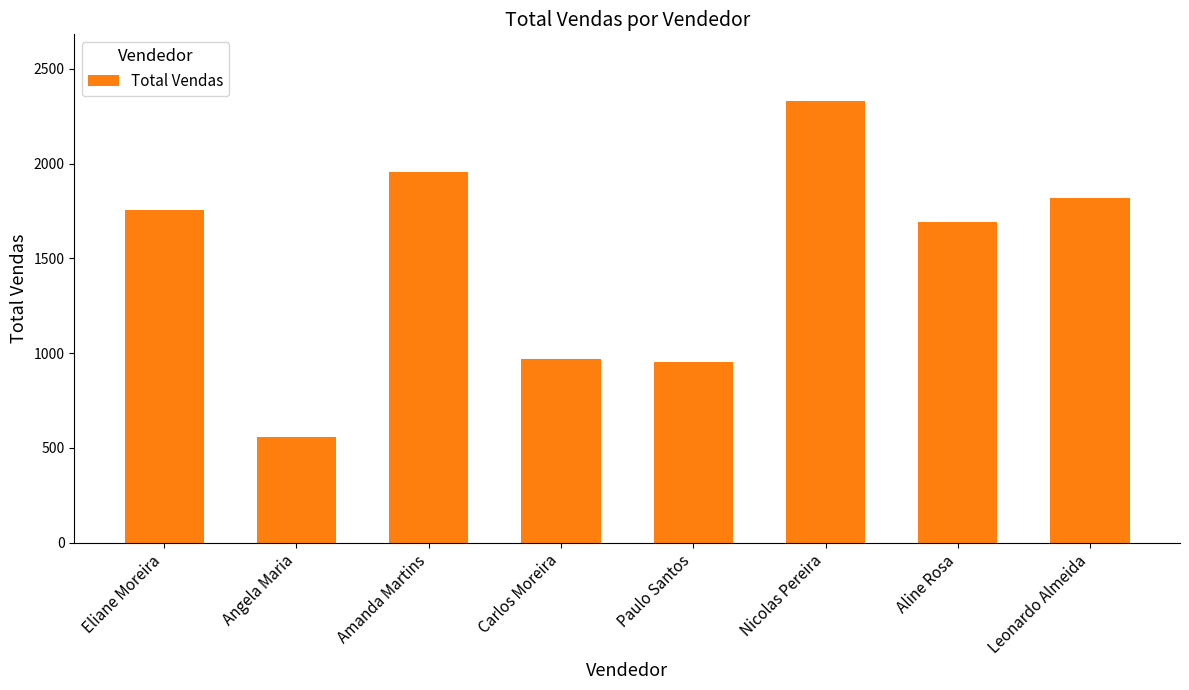

How many distinct data groups are displayed?

1